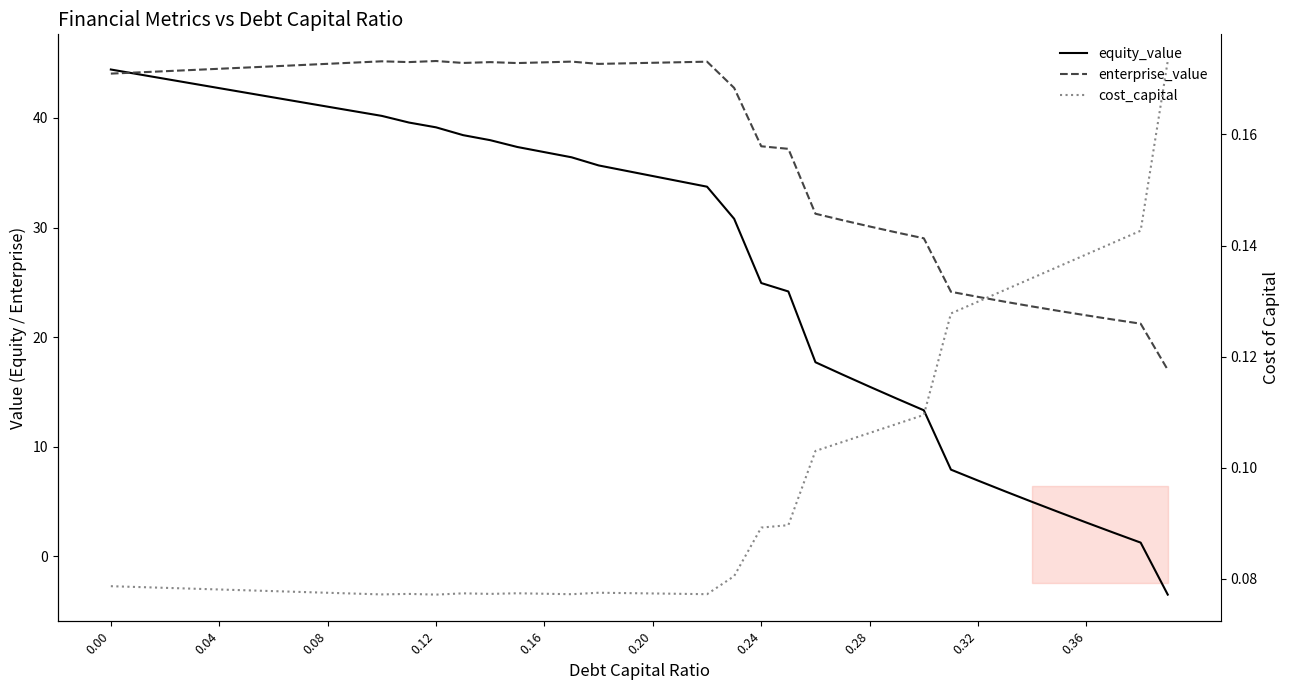

Reading left to right, list all the values displayed in this chart.

equity_value: 44.4	44.0	43.6	43.1	42.7	42.3	41.9	41.5	41.0	40.6	40.2	39.6	39.1	38.4	38.0	37.4	36.9	36.4	35.7	35.2	34.7	34.2	33.7	30.8	24.9	24.2	17.7	16.6	15.5	14.4	13.3	7.9	6.9	5.9	5.0	4.0	3.1	2.2	1.2	-3.5
enterprise_value: 44.0	44.2	44.3	44.4	44.5	44.6	44.7	44.8	44.9	45.1	45.2	45.1	45.2	45.0	45.1	45.0	45.1	45.1	44.9	45.0	45.0	45.1	45.1	42.7	37.4	37.2	31.3	30.7	30.1	29.5	29.0	24.1	23.7	23.2	22.8	22.4	22.0	21.6	21.2	17.0
cost_capital: 0.1	0.1	0.1	0.1	0.1	0.1	0.1	0.1	0.1	0.1	0.1	0.1	0.1	0.1	0.1	0.1	0.1	0.1	0.1	0.1	0.1	0.1	0.1	0.1	0.1	0.1	0.1	0.1	0.1	0.1	0.1	0.1	0.1	0.1	0.1	0.1	0.1	0.1	0.1	0.2